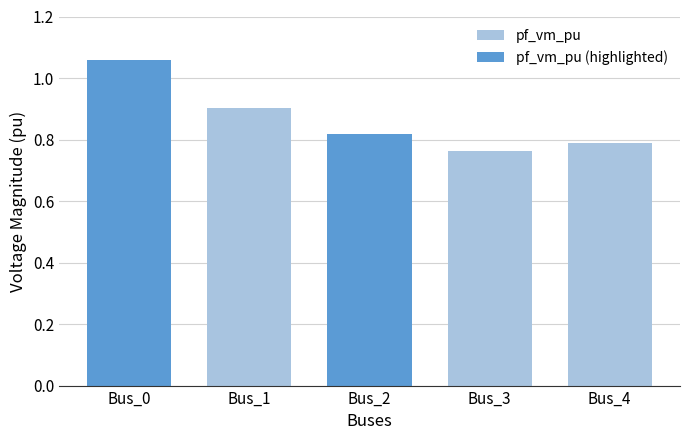

What is the smallest value displayed?

0.8